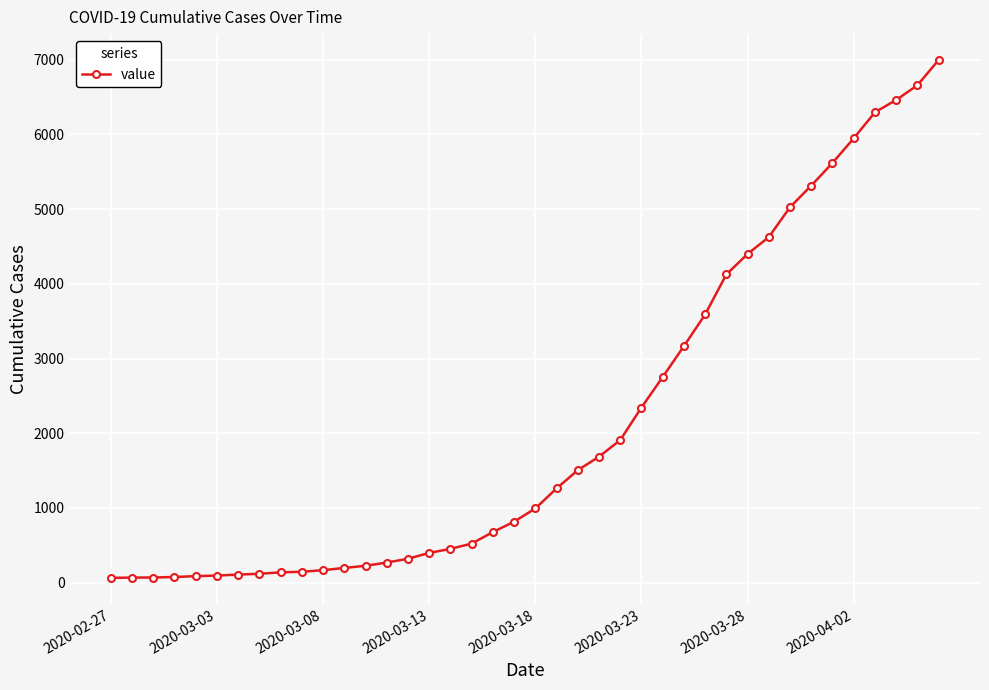

What is the average value?

2142